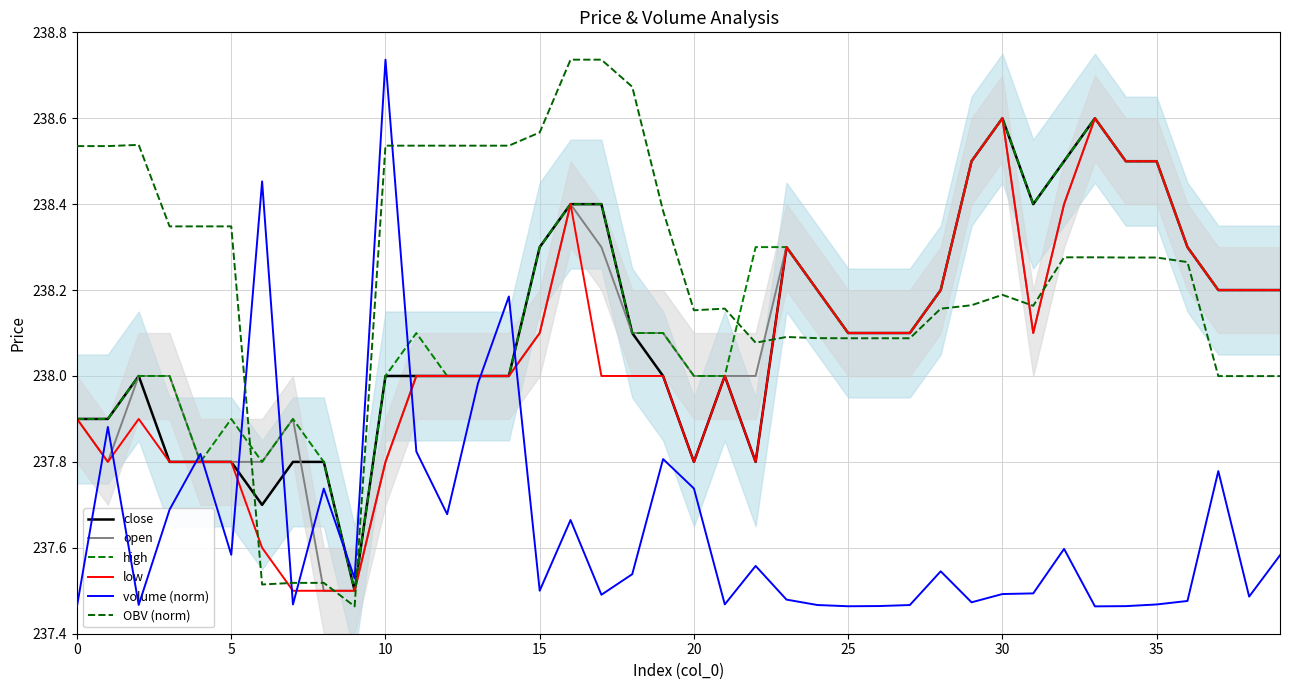

How many times do open and OBV (norm) cross each other?

5